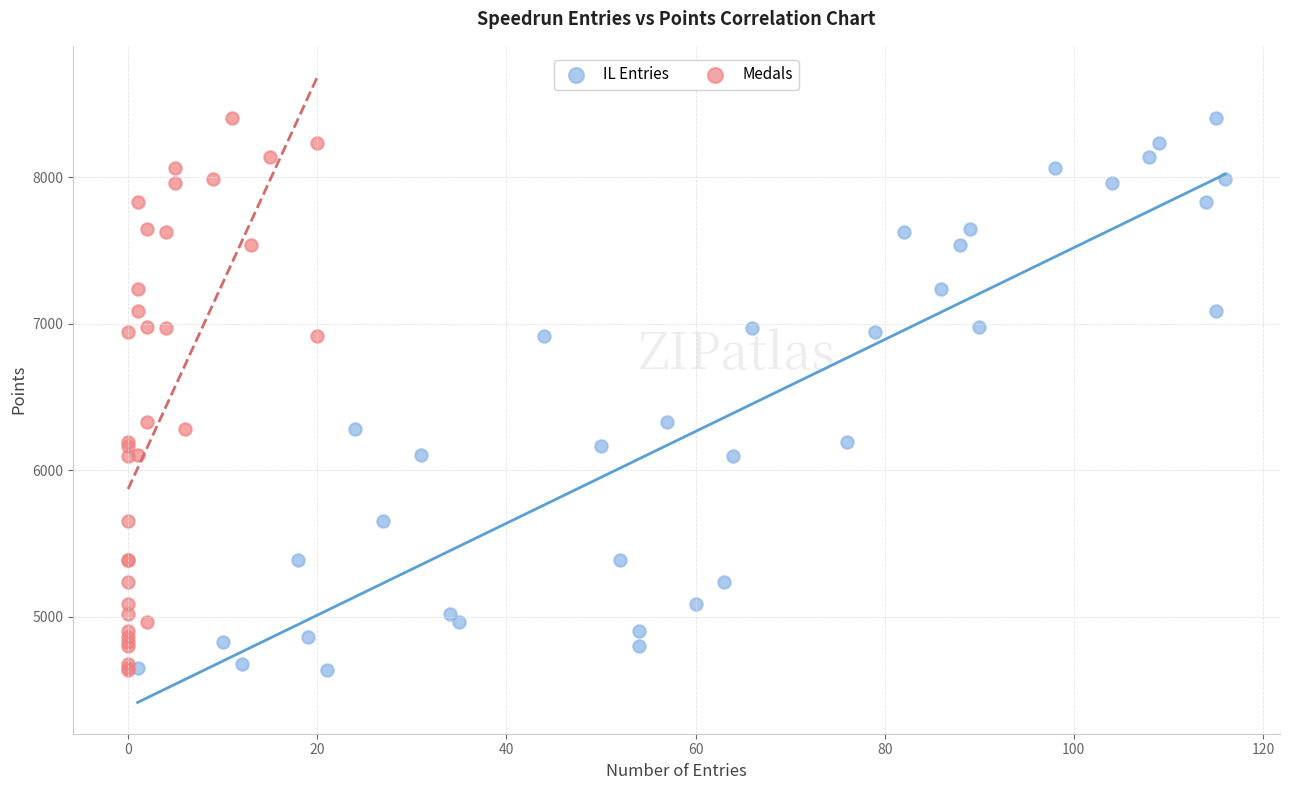

What are all the series names shown in the legend?

IL Entries, Medals